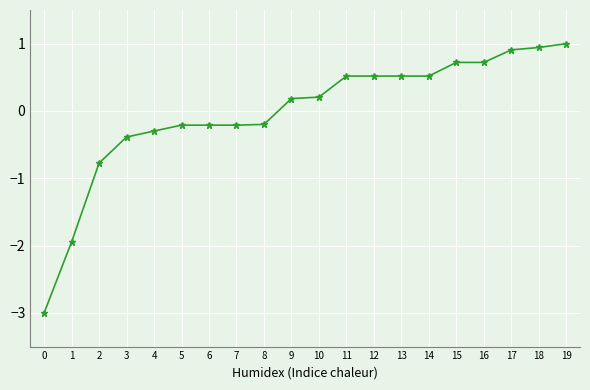

Reading left to right, transcribe all the data shown in this chart.

-3.0	-1.9	-0.8	-0.4	-0.3	-0.2	-0.2	-0.2	-0.2	0.2	0.2	0.5	0.5	0.5	0.5	0.7	0.7	0.9	0.9	1.0